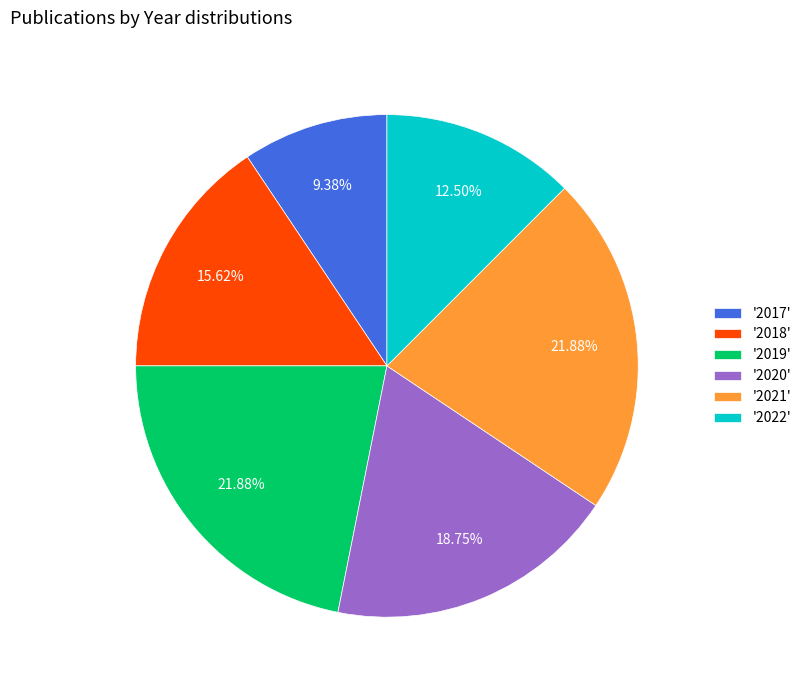

Is '2019' the majority of the pie?

No